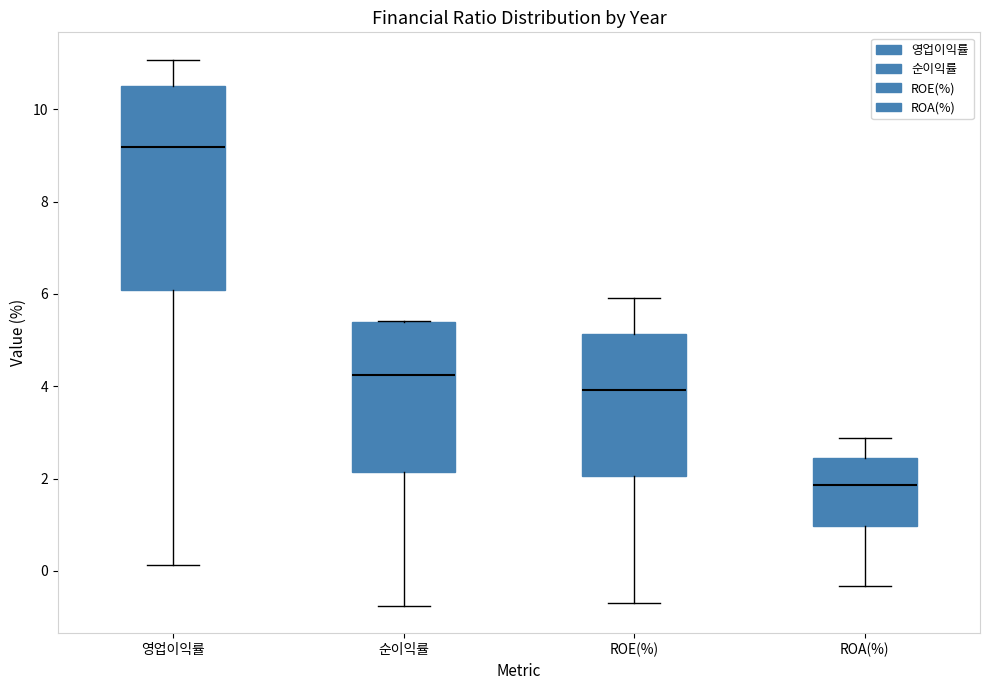

Where does the median line of the box for 순이익률 sit on the y-axis? The values are not printed on the chart, so give them approximately, as read against the axis.

4.2